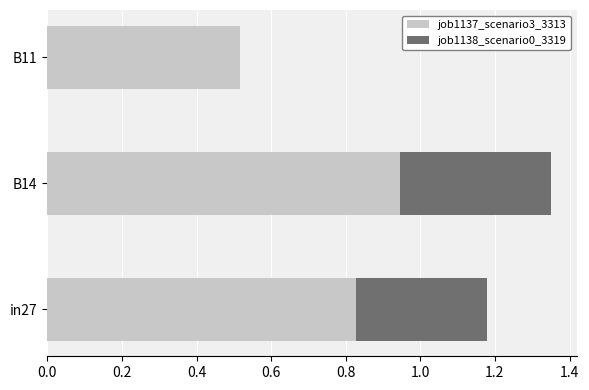

The job1137_scenario3_3313 series shows 0.6 at in27. True or false?

False